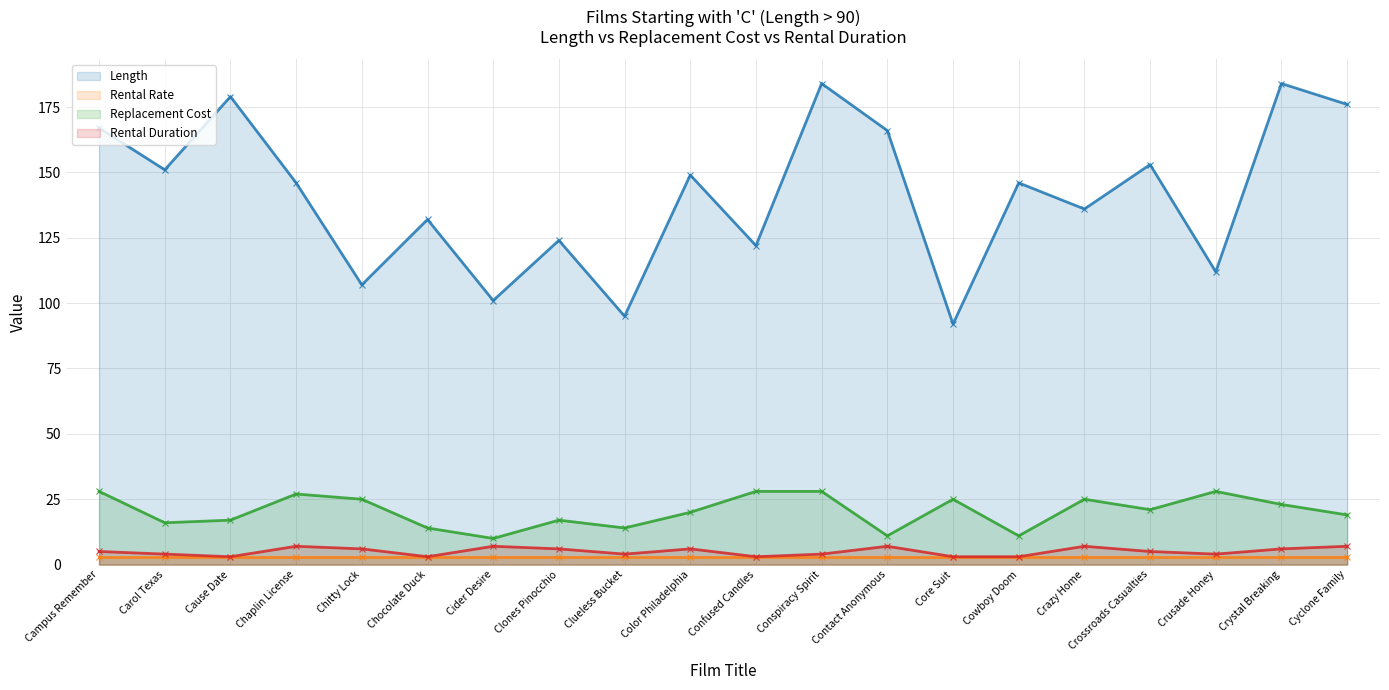

What is the difference between the Replacement Cost values at Color Philadelphia and Crazy Home?

5.0